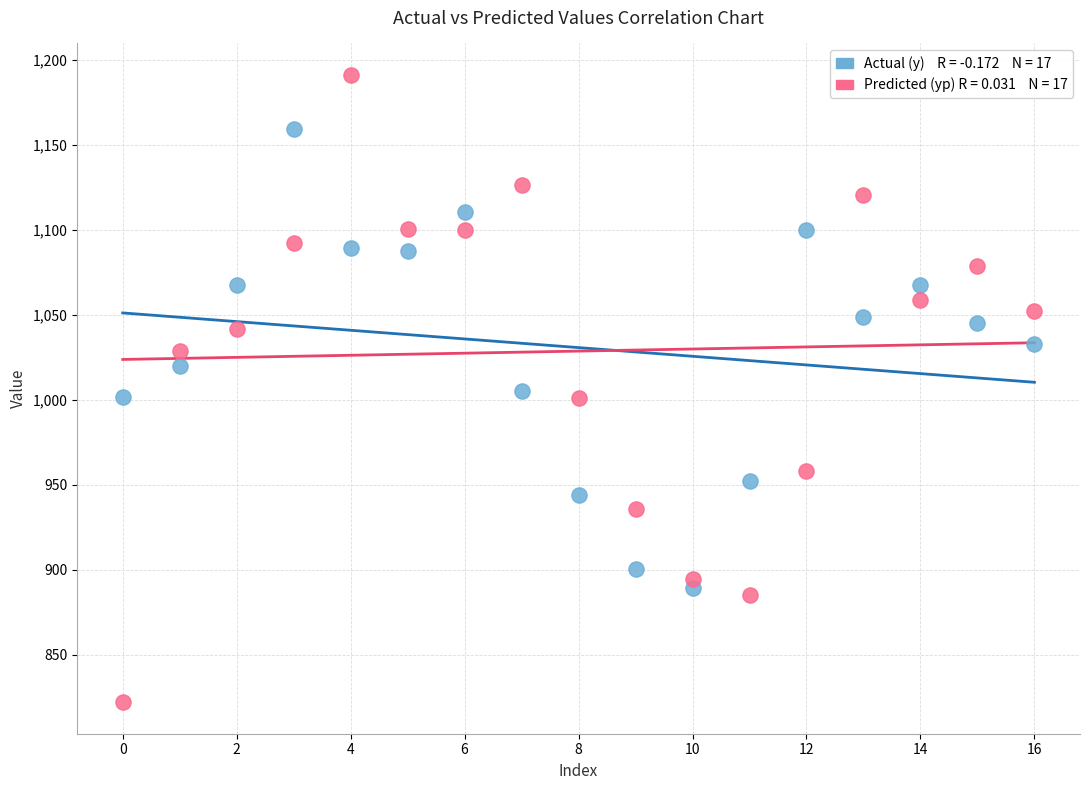

Across all data points, what is the range of Y values (max minus min)?

369.1